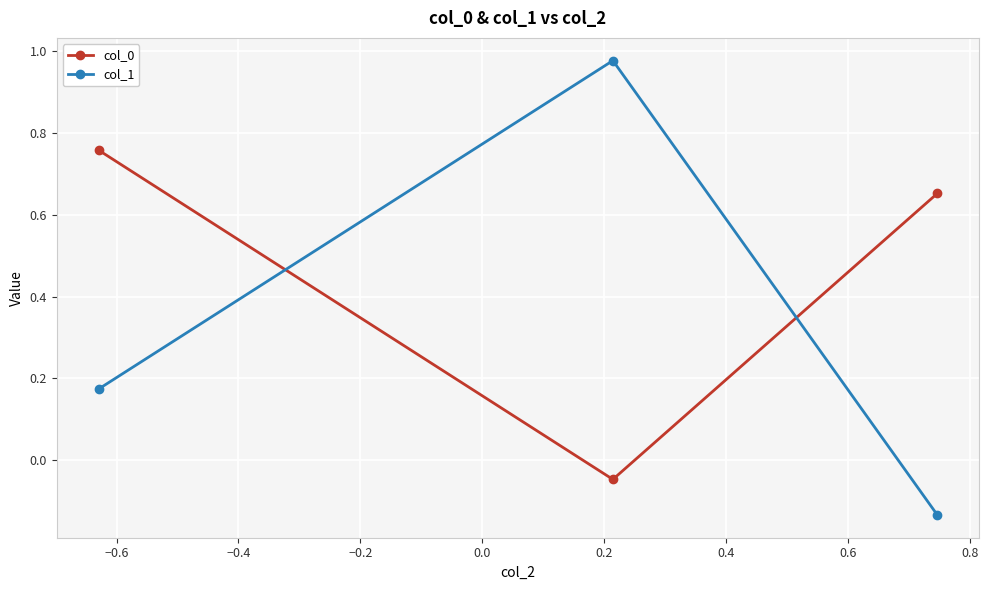

Which series has the widest spread of values?

col_1